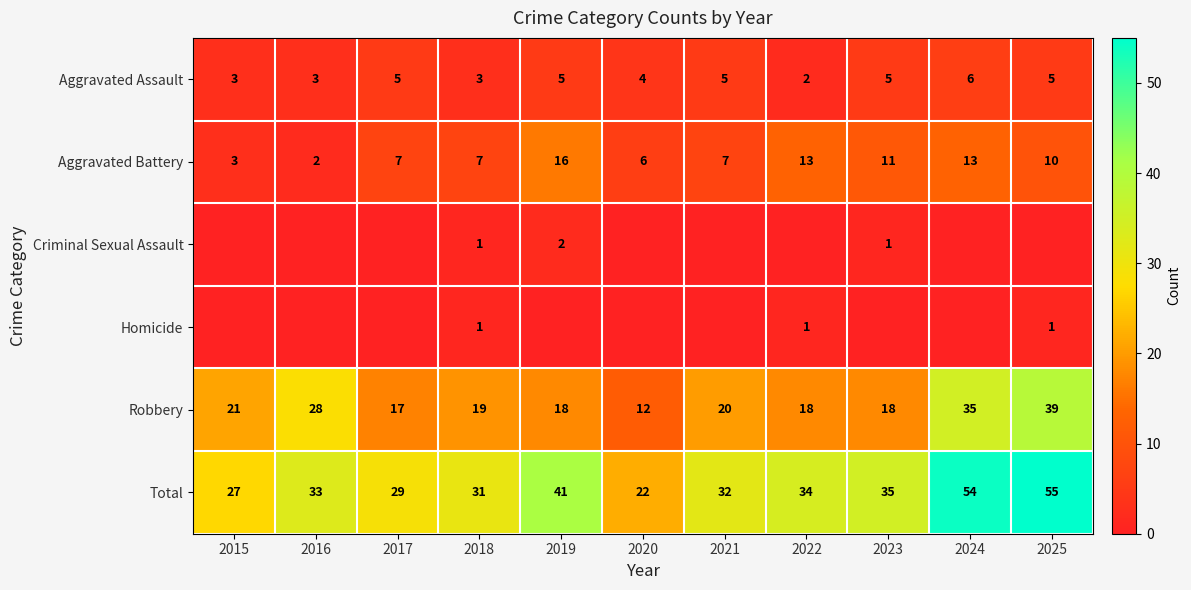

At which category is the sum across all series the highest?

2025